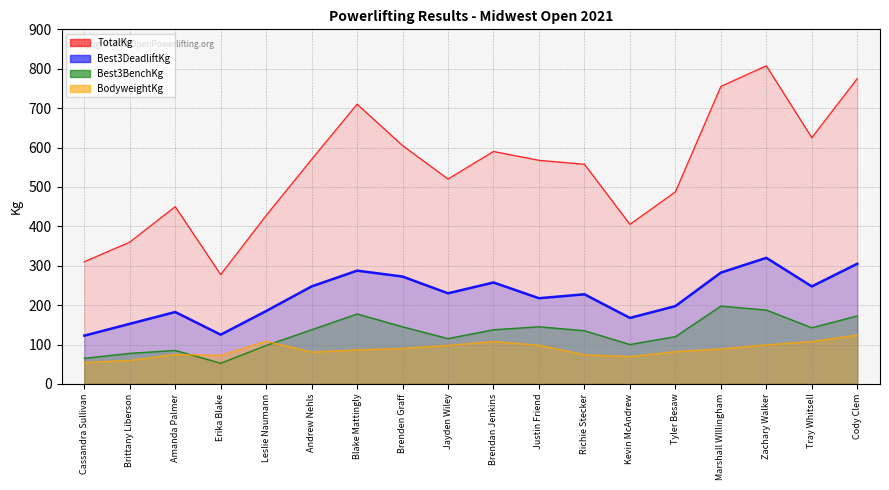

What are all the series names shown in the legend?

BodyweightKg, Best3DeadliftKg, Best3BenchKg, TotalKg